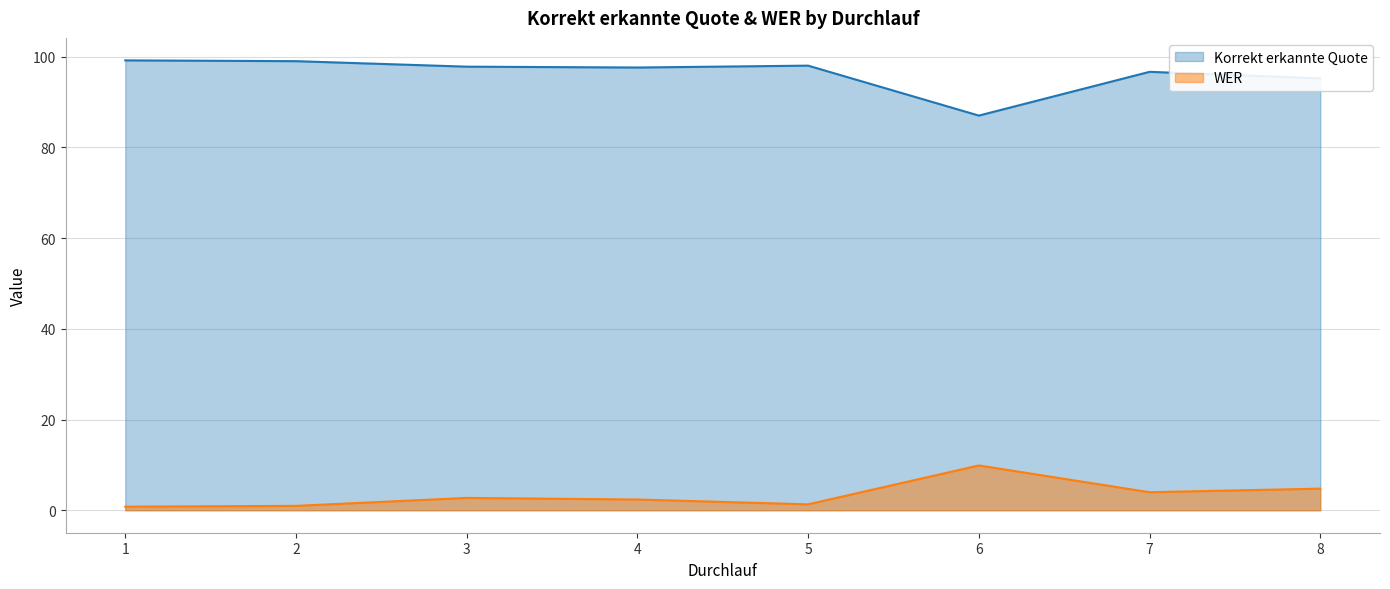

At which label is Korrekt erkannte Quote closest to 93?

8